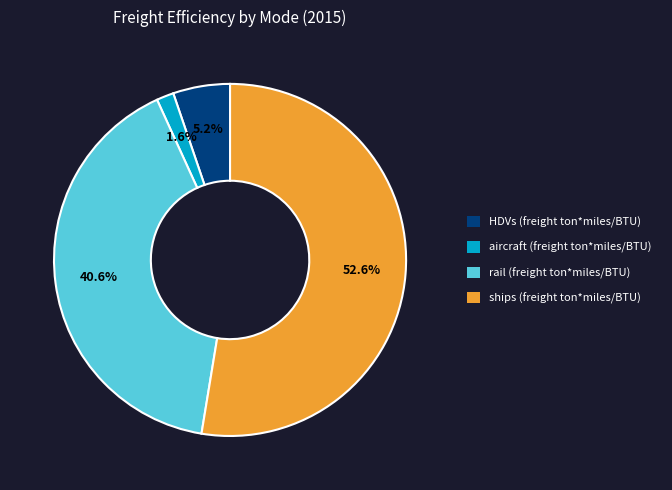

What is the largest slice in the pie chart?

ships